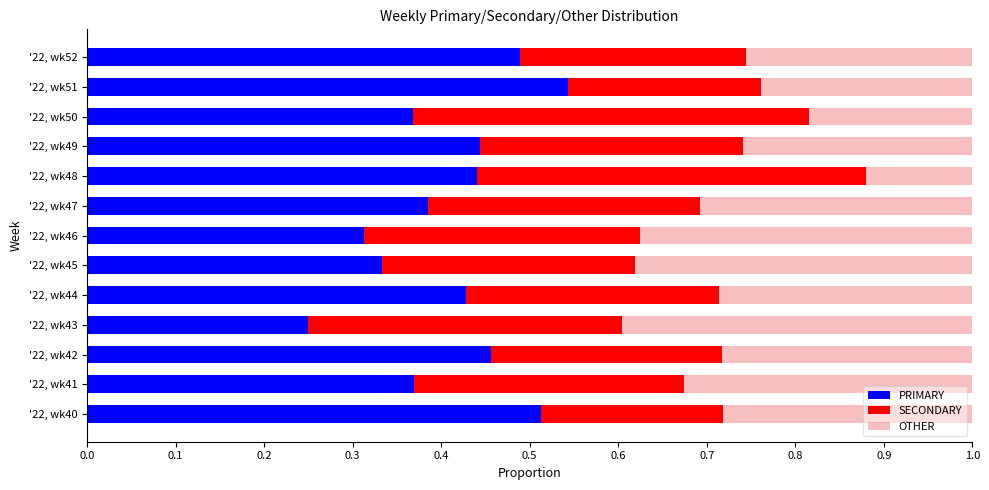

What are all the series names shown in the legend?

PRIMARY, SECONDARY, OTHER